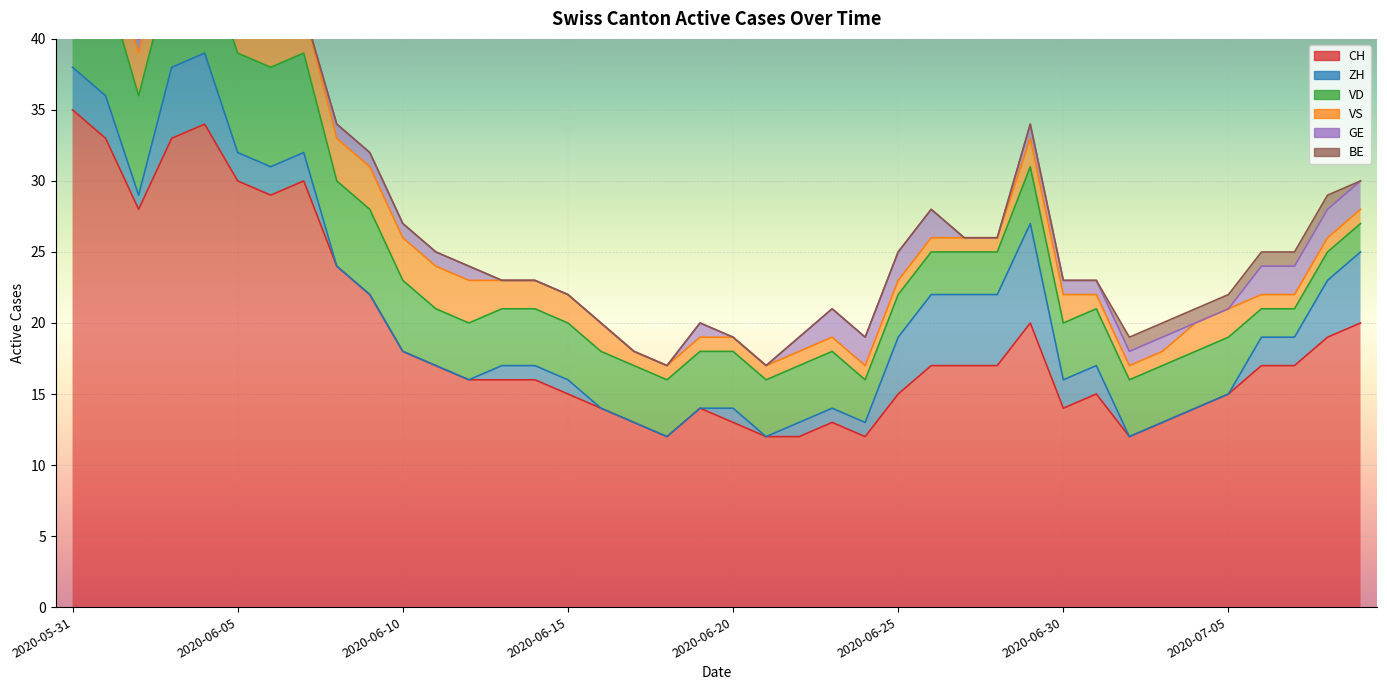

Which series has the widest spread of values?

CH